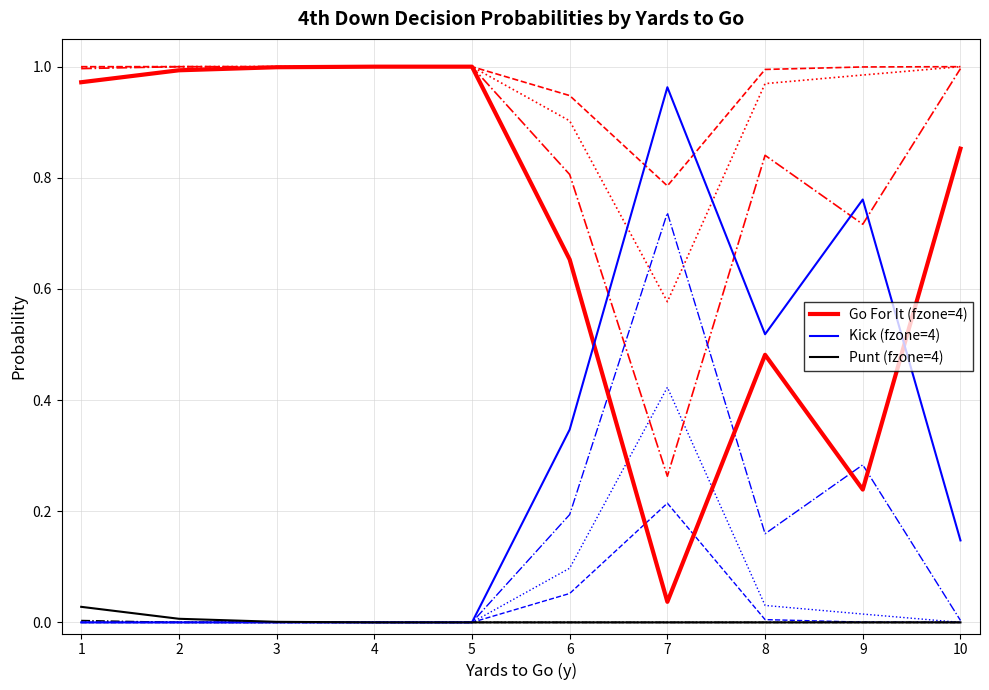

What is the total value across all series at 6?

4.0